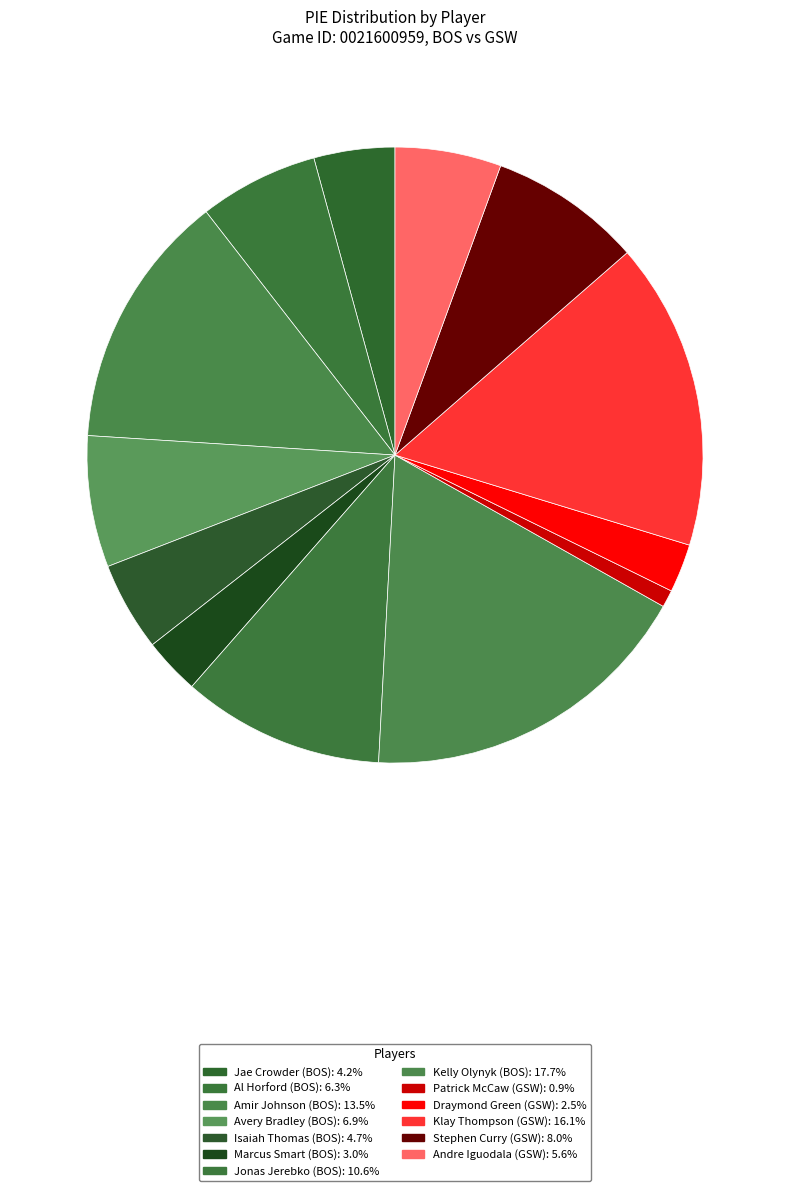

Which slice is the largest?

Kelly Olynyk